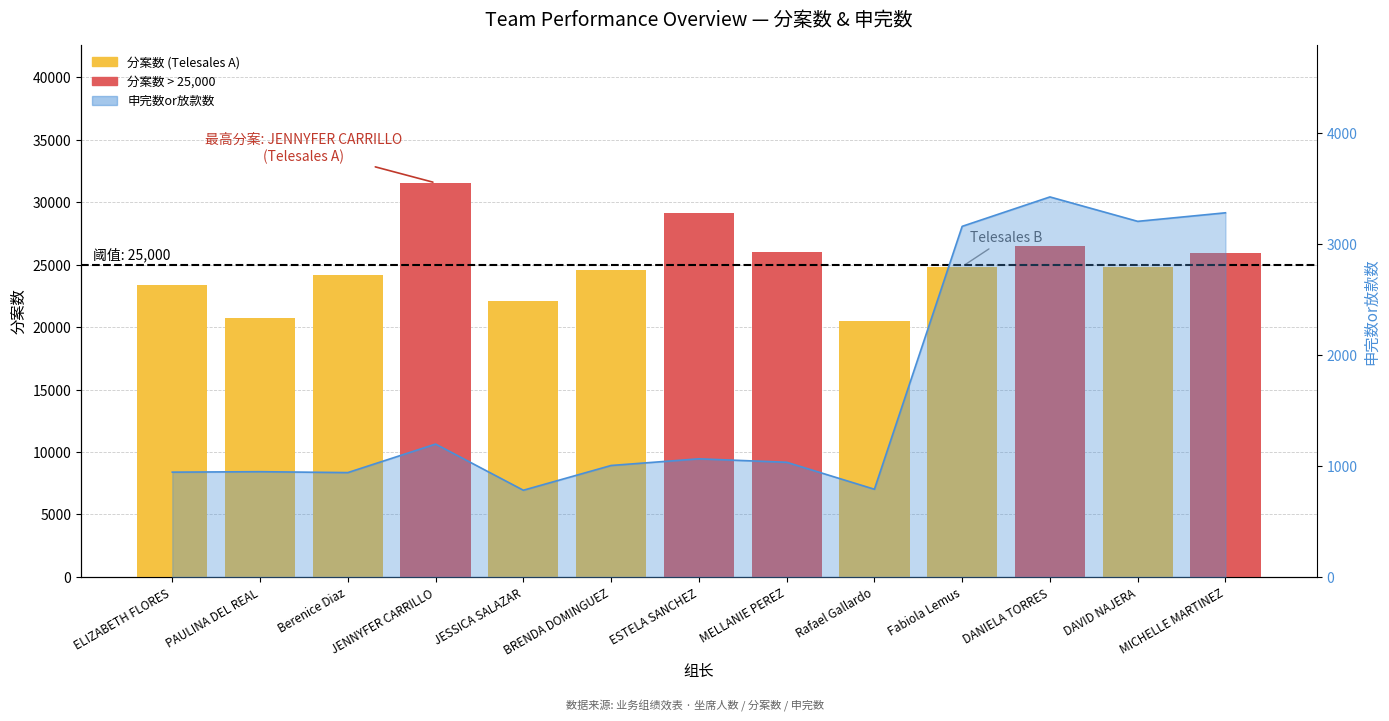

What is the approximate value at MELLANIE PEREZ, to the nearest 50?

26000